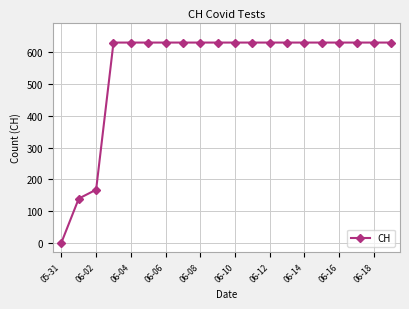

What is the value of the 19th point from the left?

631